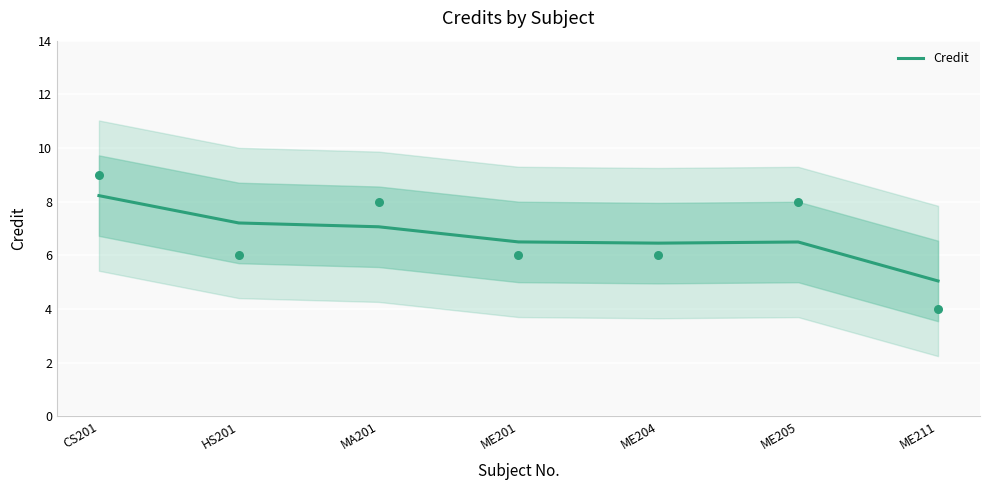

What is the change in value from HS201 to MA201?

-0.1